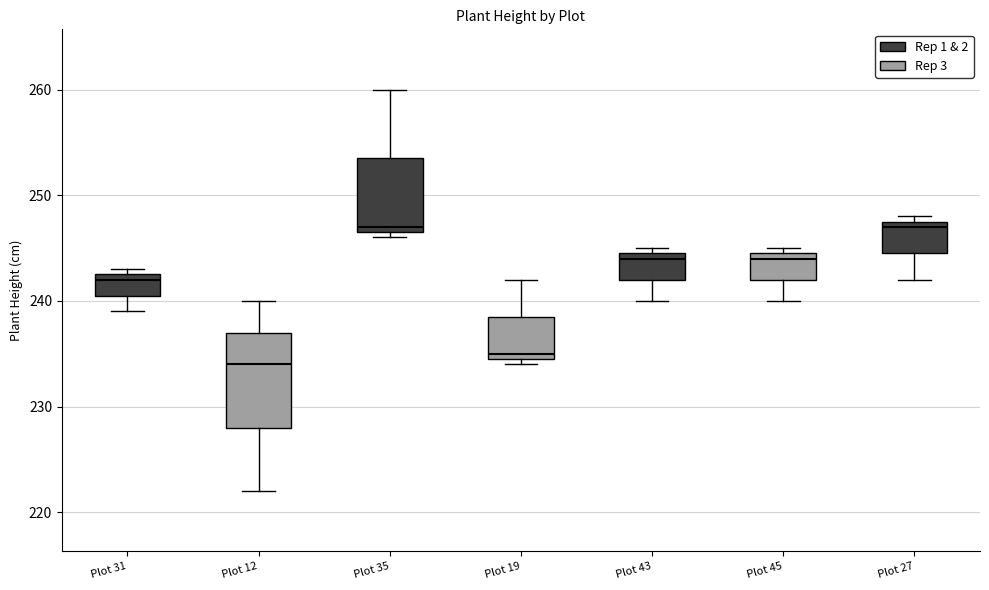

Reading left to right, read every box against the y-axis: the position of its median line, the range the box covers, and the ends of its whiskers. The values are not printed on the chart, so give them approximately, as read against the axis.

Plot 31: median 242, box 241 to 243, whiskers 239 to 243 (just above the box's upper edge)
Plot 12: median 234, box 228 to 237, whiskers 222 to 240
Plot 35: median 247 (just above the box's lower edge), box 247 to 254, whiskers 246 to 260
Plot 19: median 235 (just above the box's lower edge), box 235 to 239, whiskers 234 to 242
Plot 43: median 244, box 242 to 245, whiskers 240 to 245 (just above the box's upper edge)
Plot 45: median 244, box 242 to 245, whiskers 240 to 245 (just above the box's upper edge)
Plot 27: median 247, box 245 to 248, whiskers 242 to 248 (just above the box's upper edge)